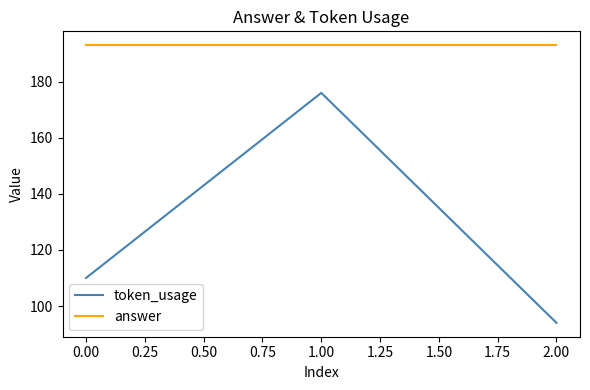

What is the spread (max minus min) of values at 0.00?

83